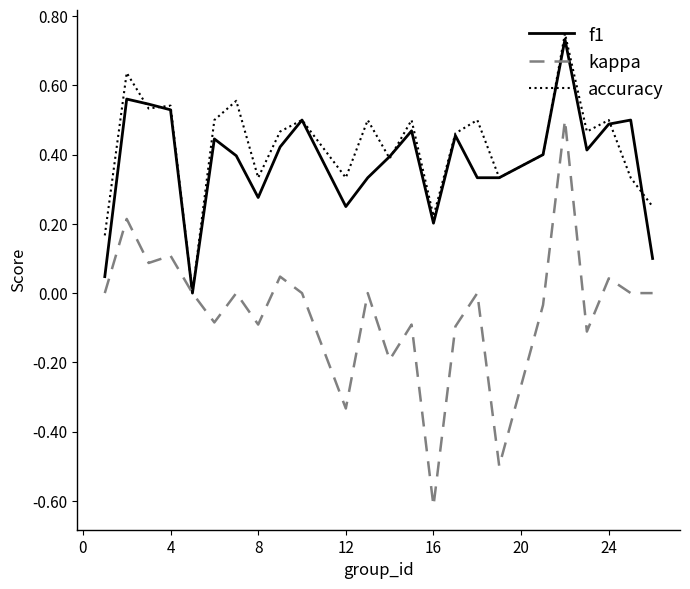

Which series has the largest range (max minus min)?

kappa